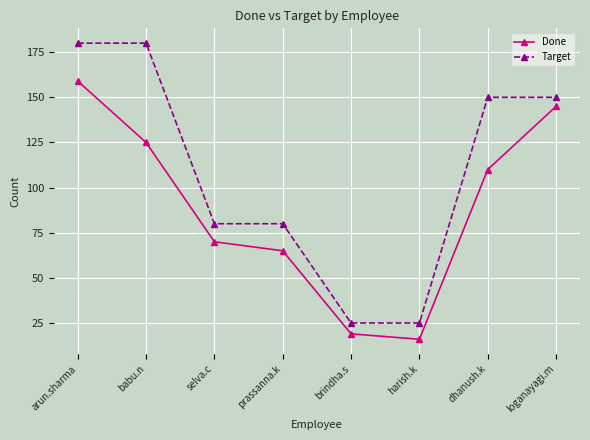

What is the maximum value shown in the chart?

180